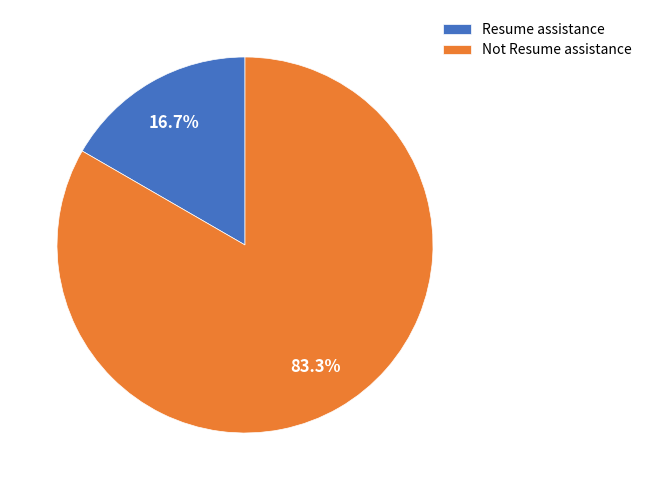

Is there any slice that represents more than half of the pie?

Yes